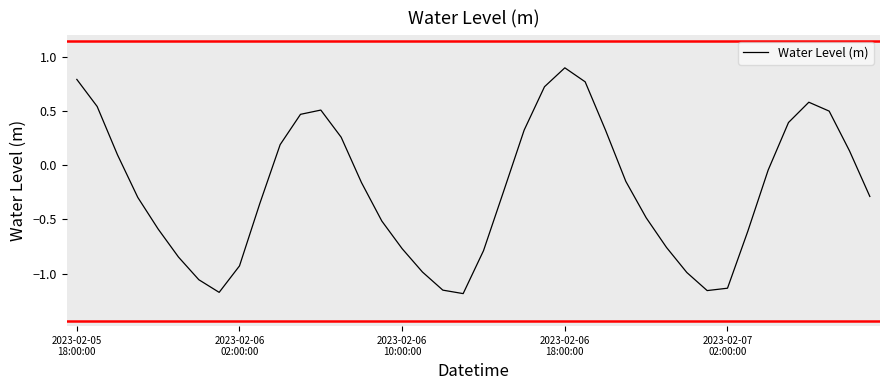

How many interior local peaks (higher than both neighbors) does the data have?

3